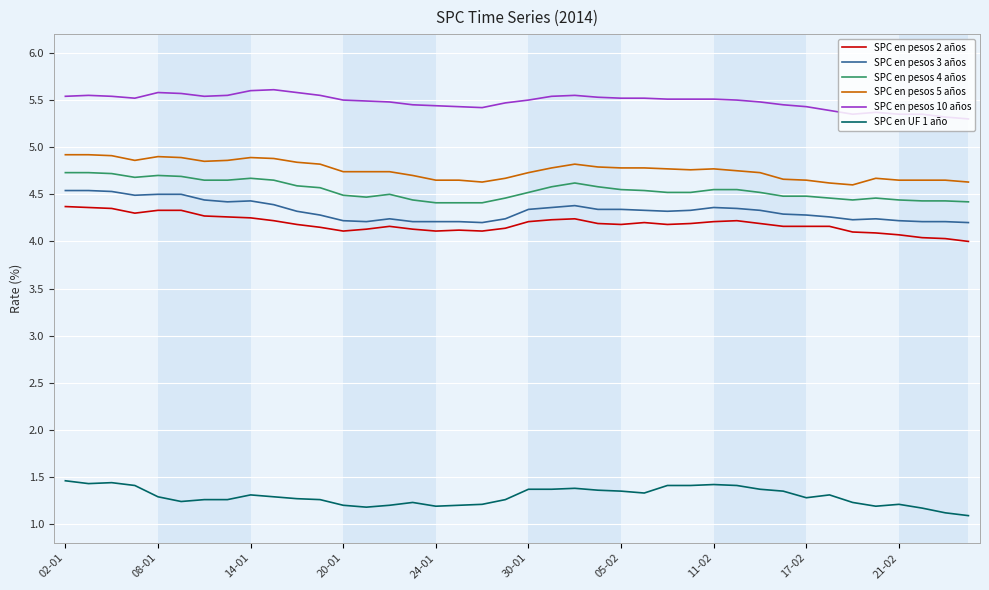

True or false: SPC en pesos 4 años and SPC en pesos 3 años cross at least once.

False